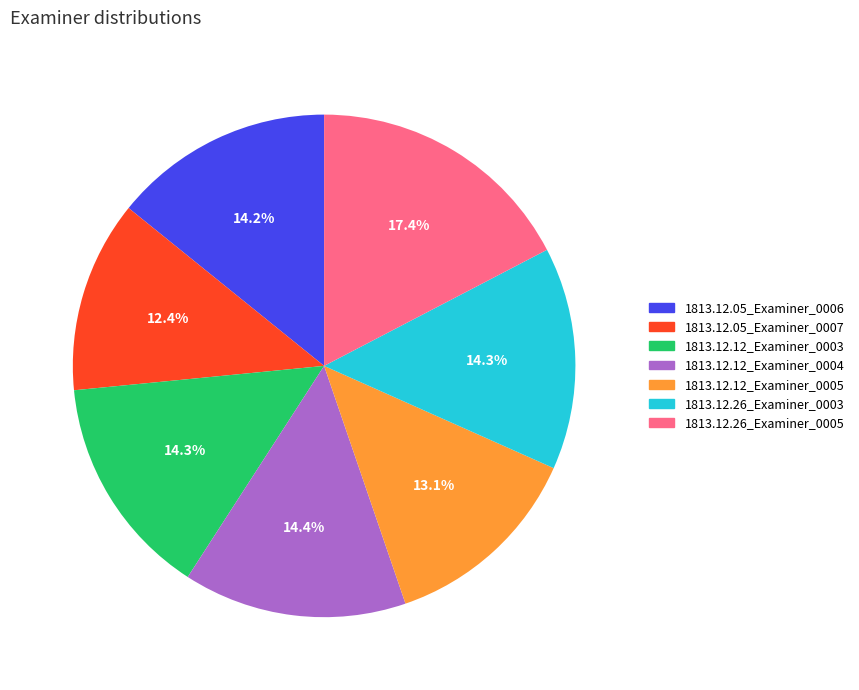

Which has a higher value, 1813.12.05_Examiner_0007 or 1813.12.05_Examiner_0006?

1813.12.05_Examiner_0006